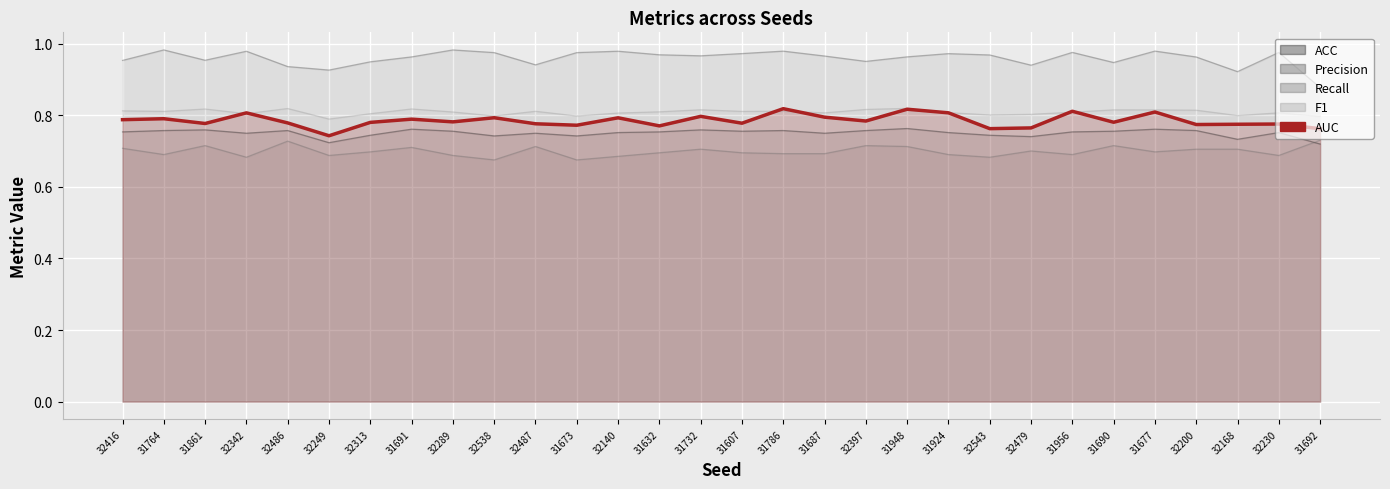

In F1, how many points are lower than both neighbors (excluding endpoints)?

9